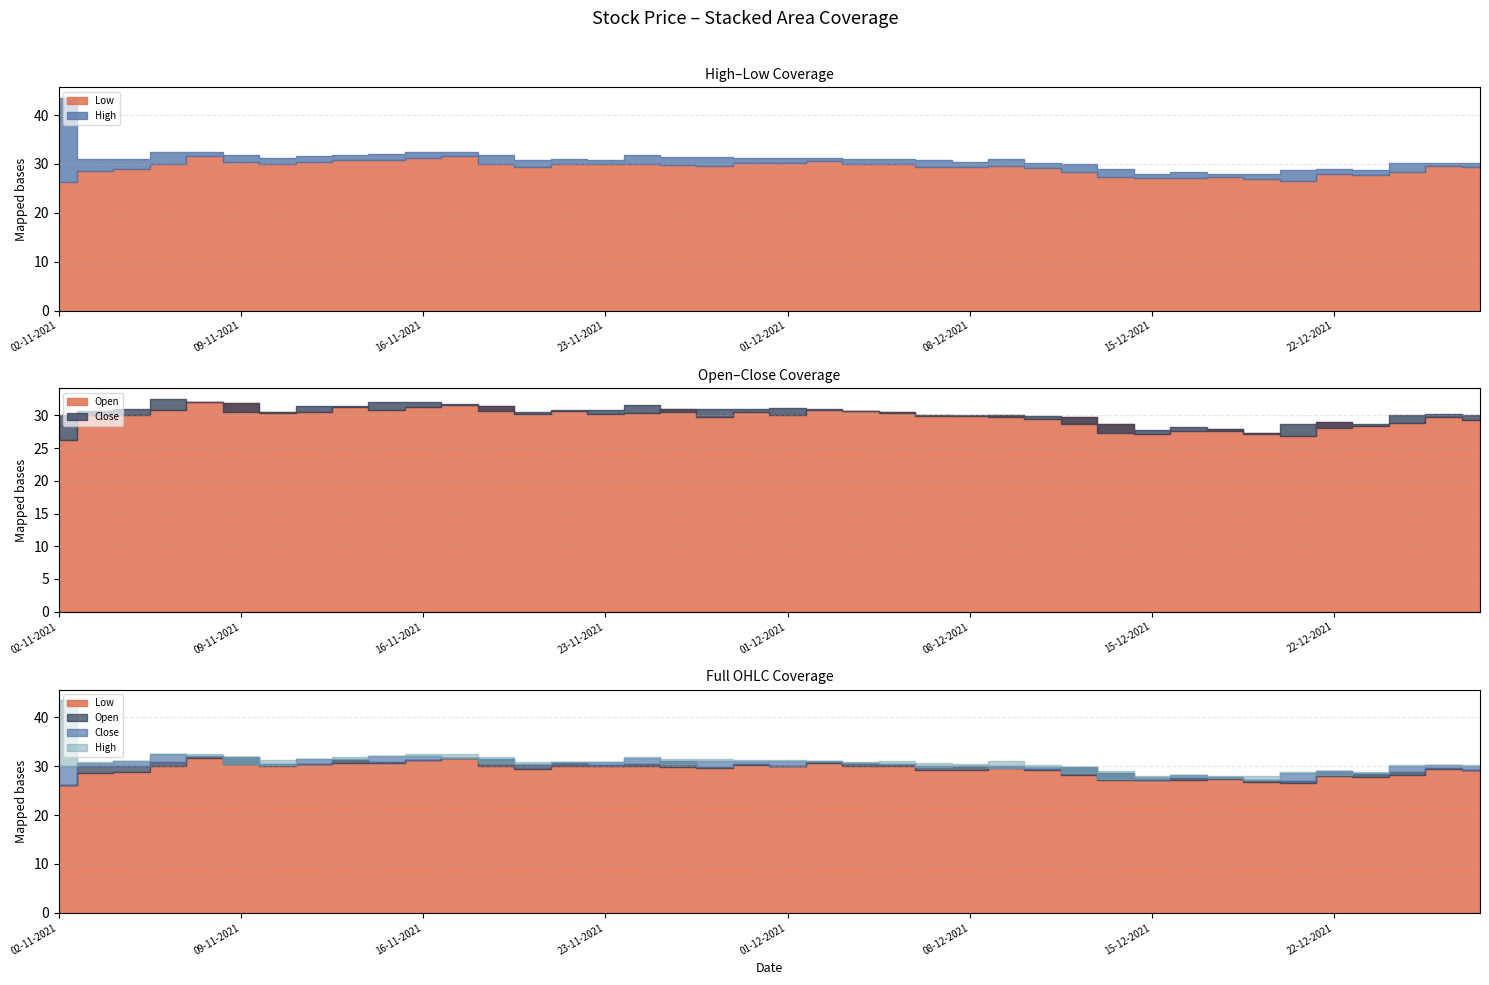

What position from the left is 15-11-2021?

10